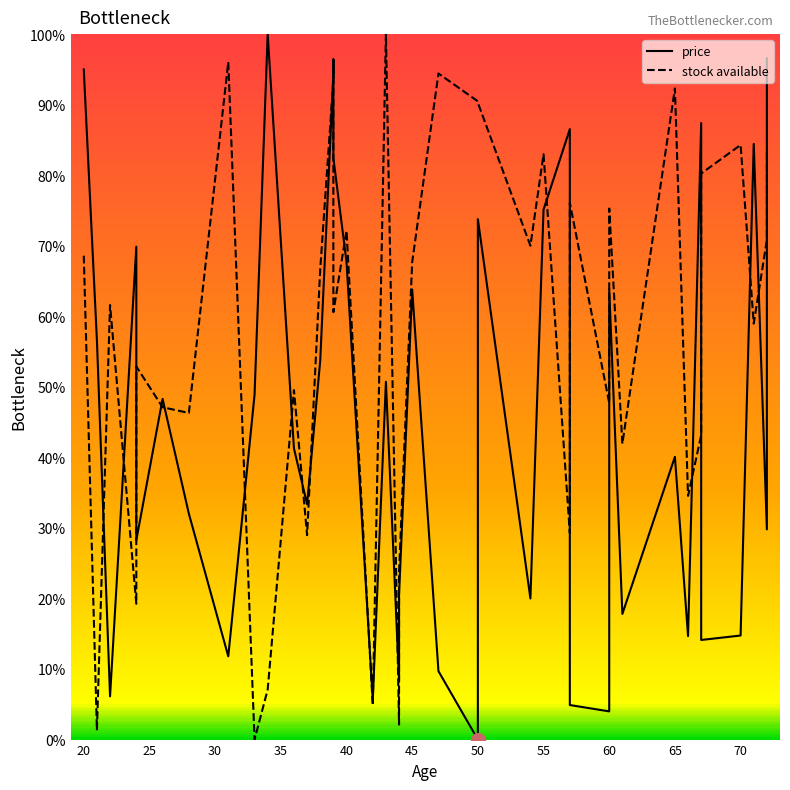

What is the value of the price point at the 36th from the left?

69.9